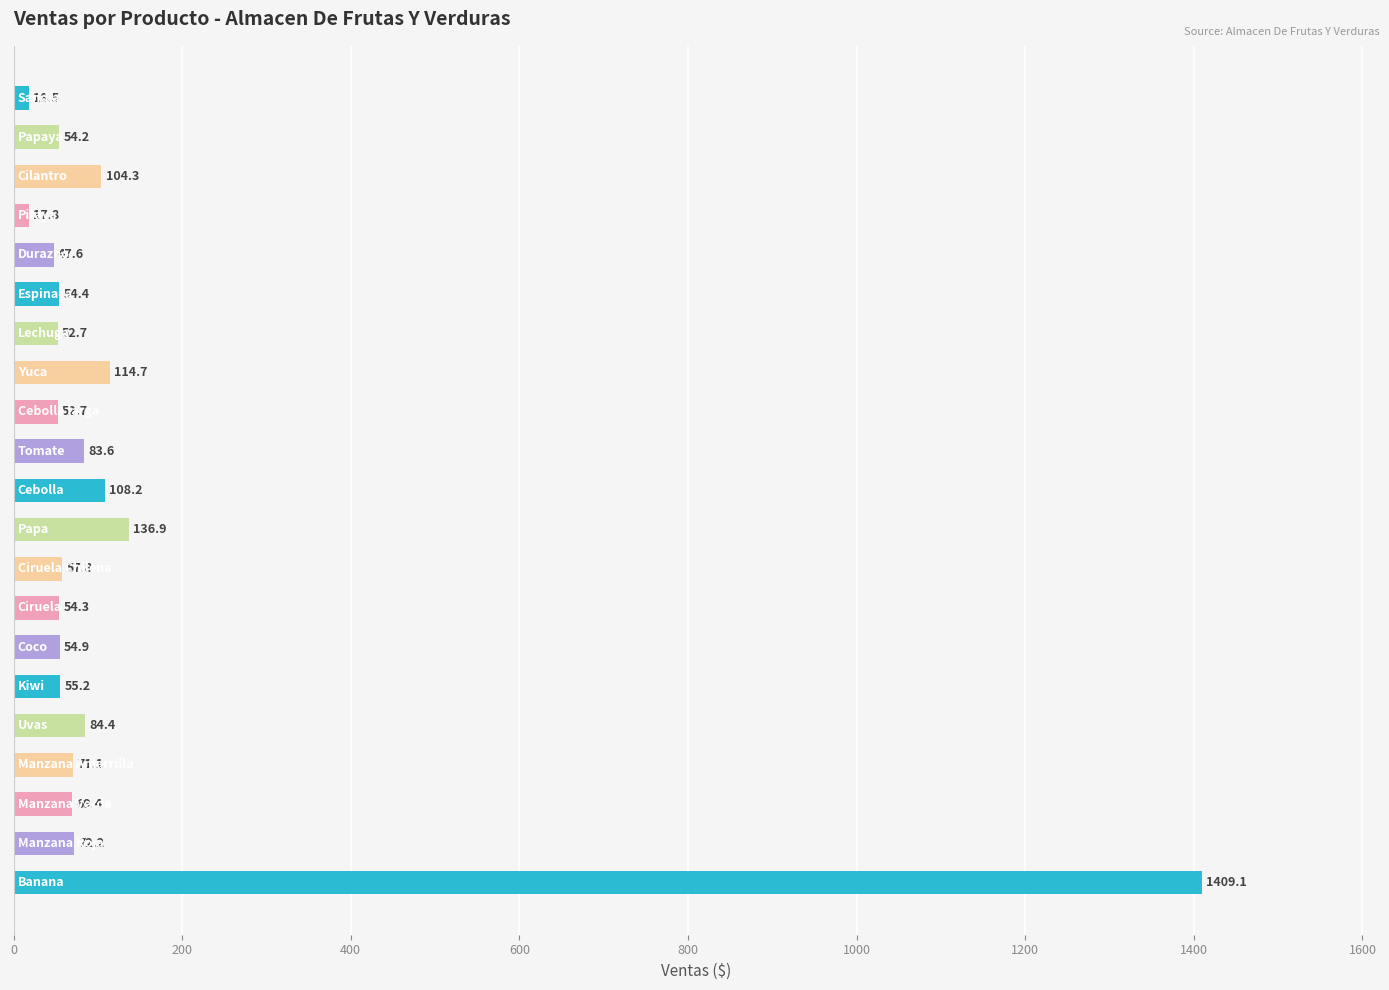

What is the difference between the maximum and minimum values?

1391.3